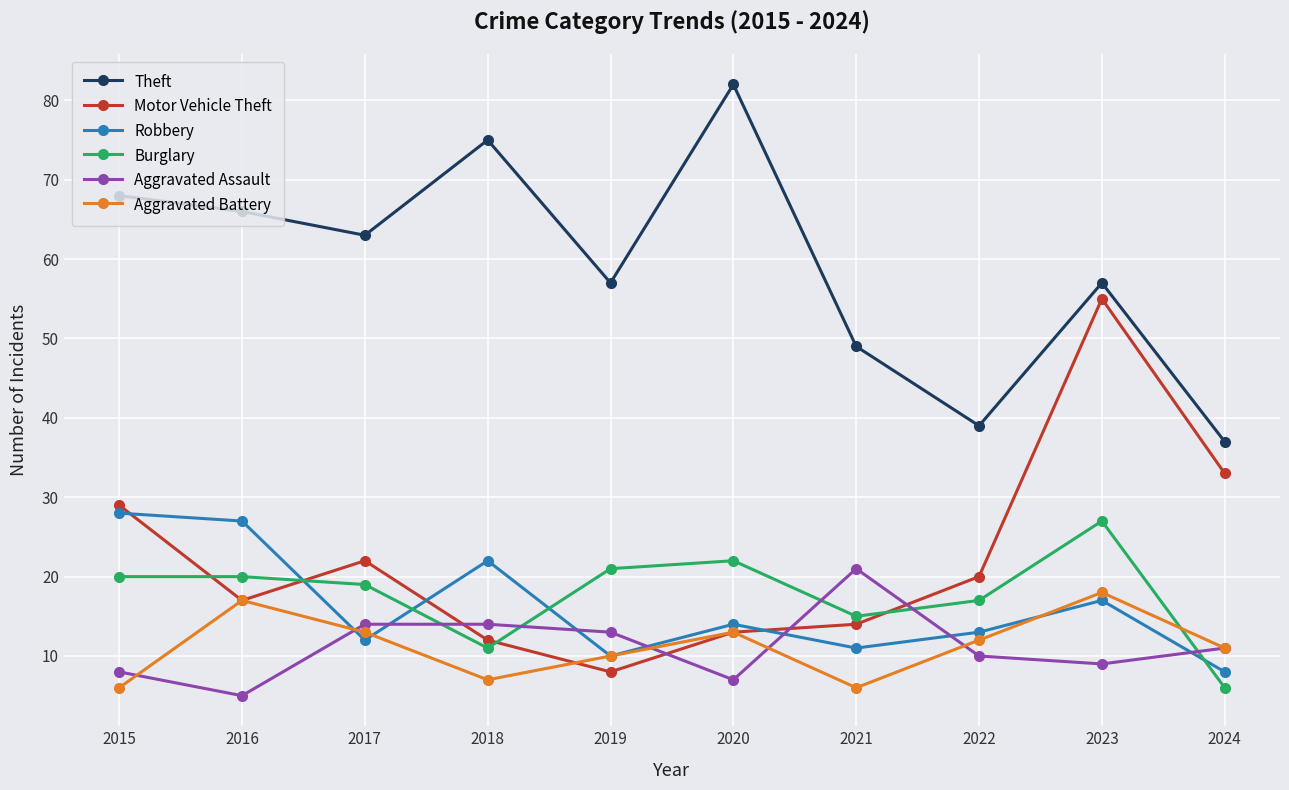

True or false: Burglary has a value of 36 at 2020.

False